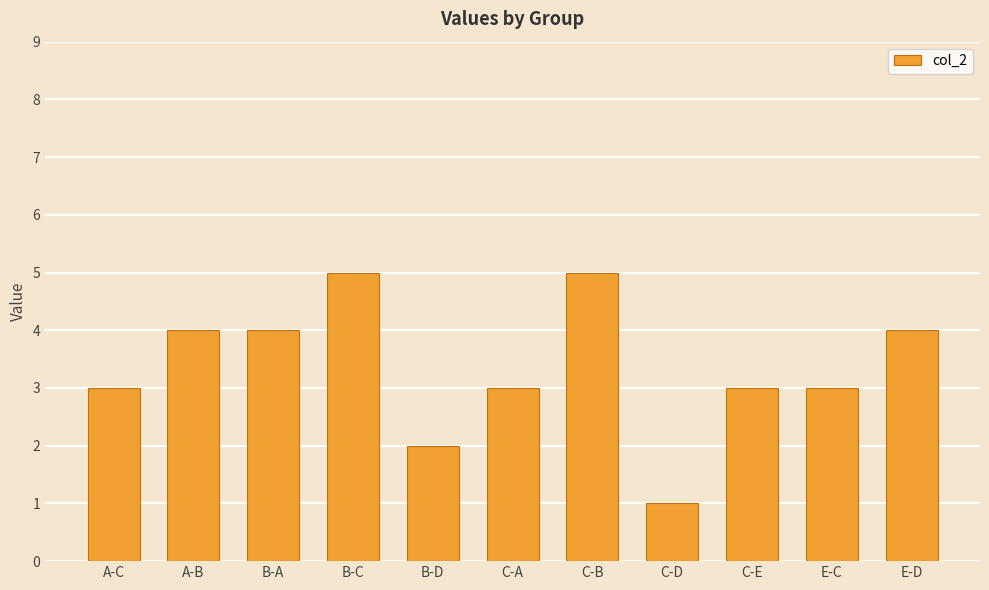

Reading left to right, extract all data points from this chart.

A-C=3	A-B=4	B-A=4	B-C=5	B-D=2	C-A=3	C-B=5	C-D=1	C-E=3	E-C=3	E-D=4